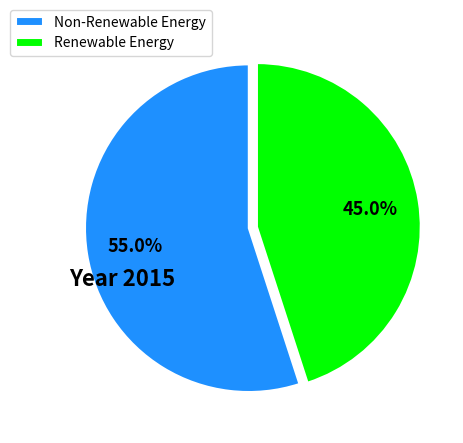

Rank the categories by value from lowest to highest.

Renewable Energy, Non-Renewable Energy